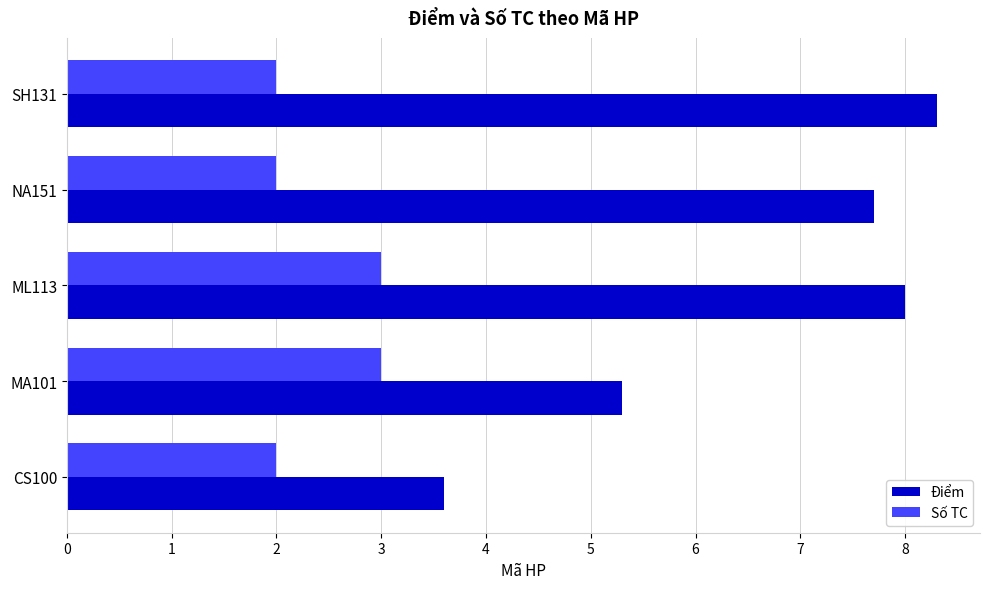

What is the sum of the Số TC values at CS100 and NA151?

4.0